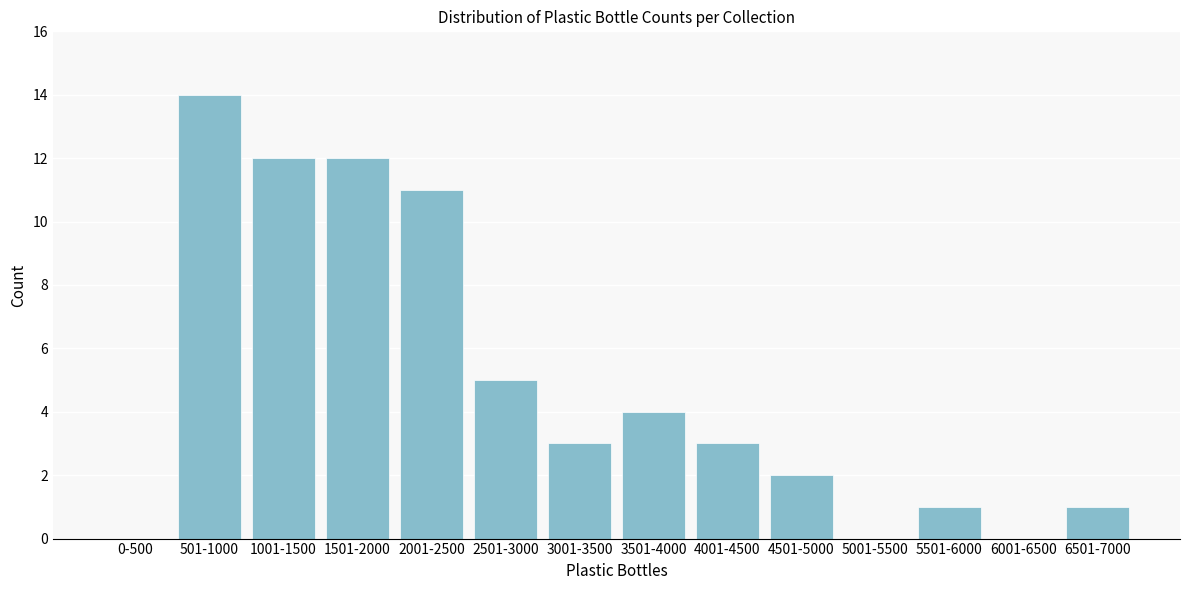

Reading left to right, what are all the values shown in this chart?

0-500=0	501-1000=14	1001-1500=12	1501-2000=12	2001-2500=11	2501-3000=5	3001-3500=3	3501-4000=4	4001-4500=3	4501-5000=2	5001-5500=0	5501-6000=1	6001-6500=0	6501-7000=1